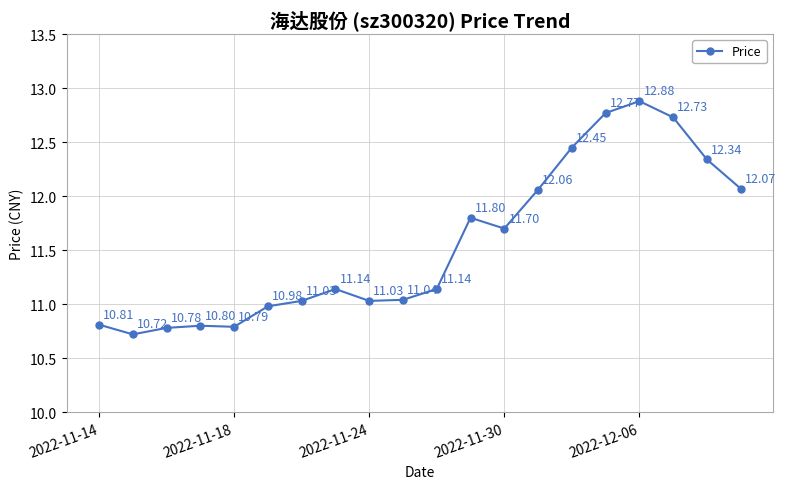

How many data points are less than 11?

6